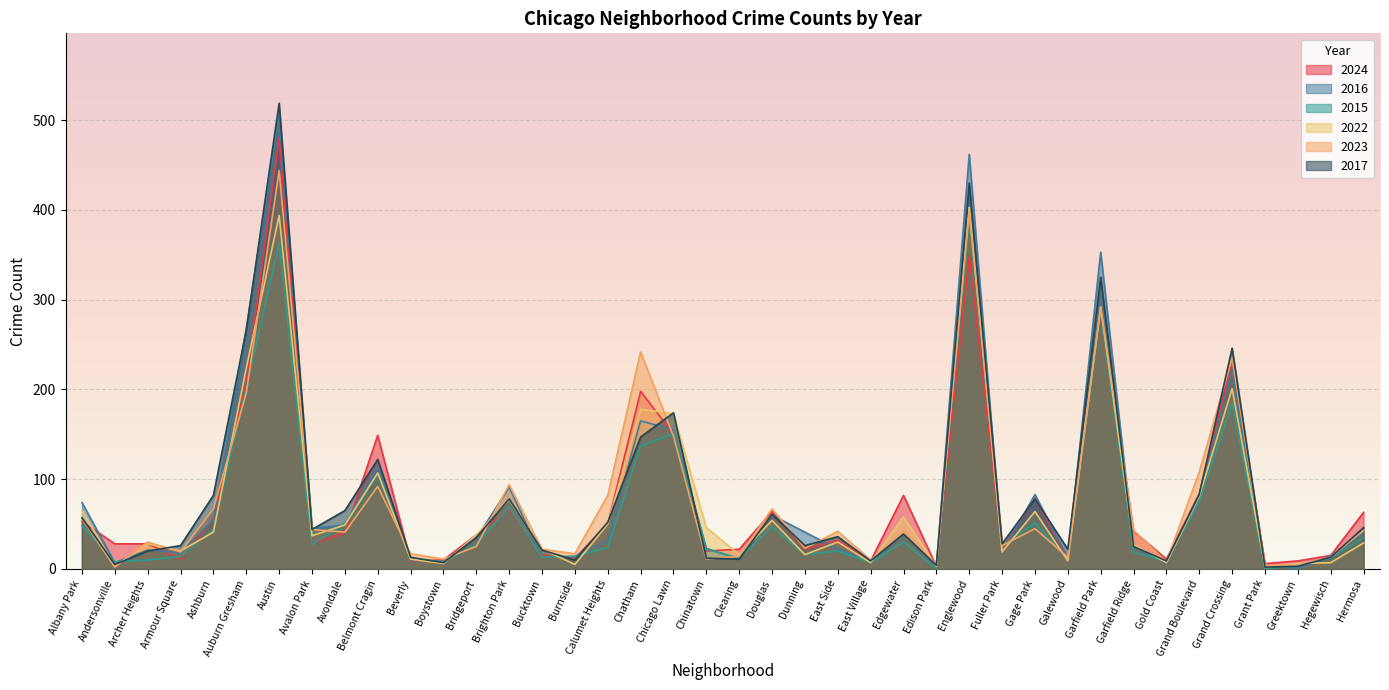

How many values in the 2015 series exceed 26?

19